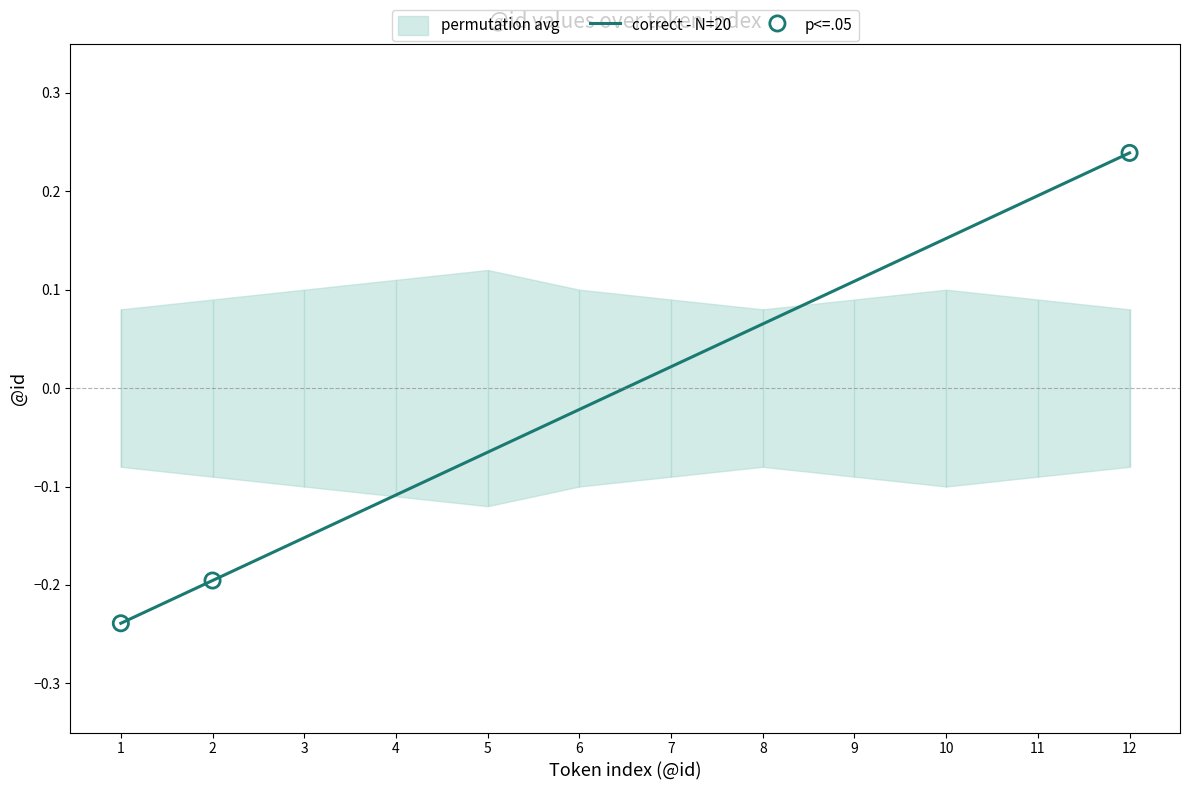

Between 3 and 5, which is larger?

5